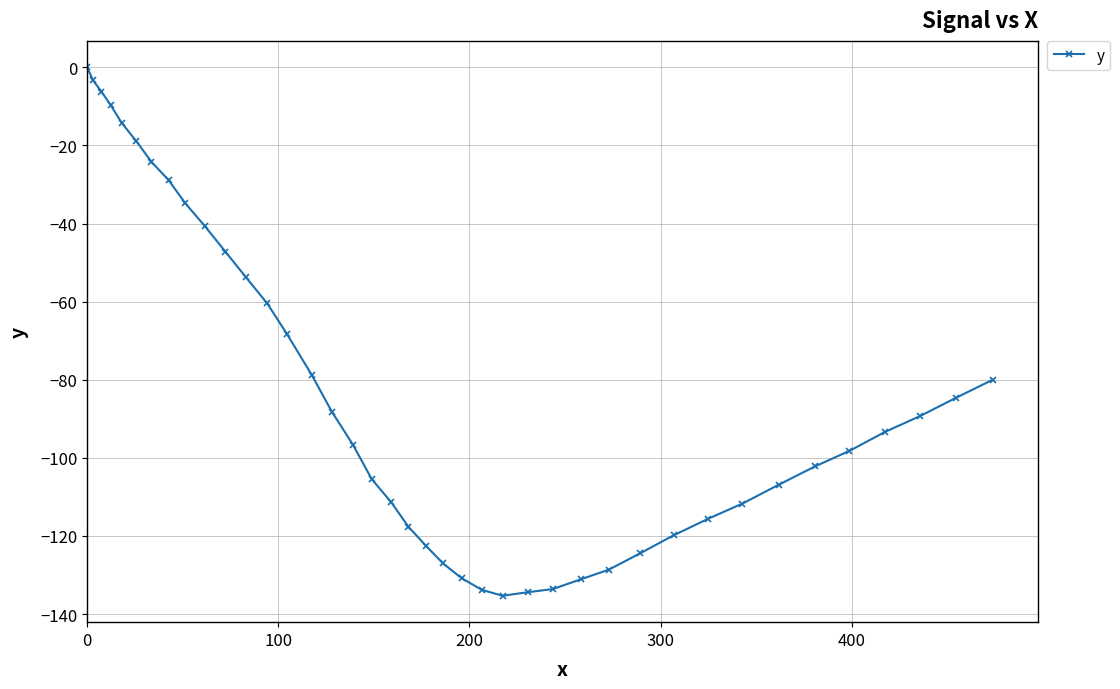

What is the value of the 19th point from the left?

-111.4